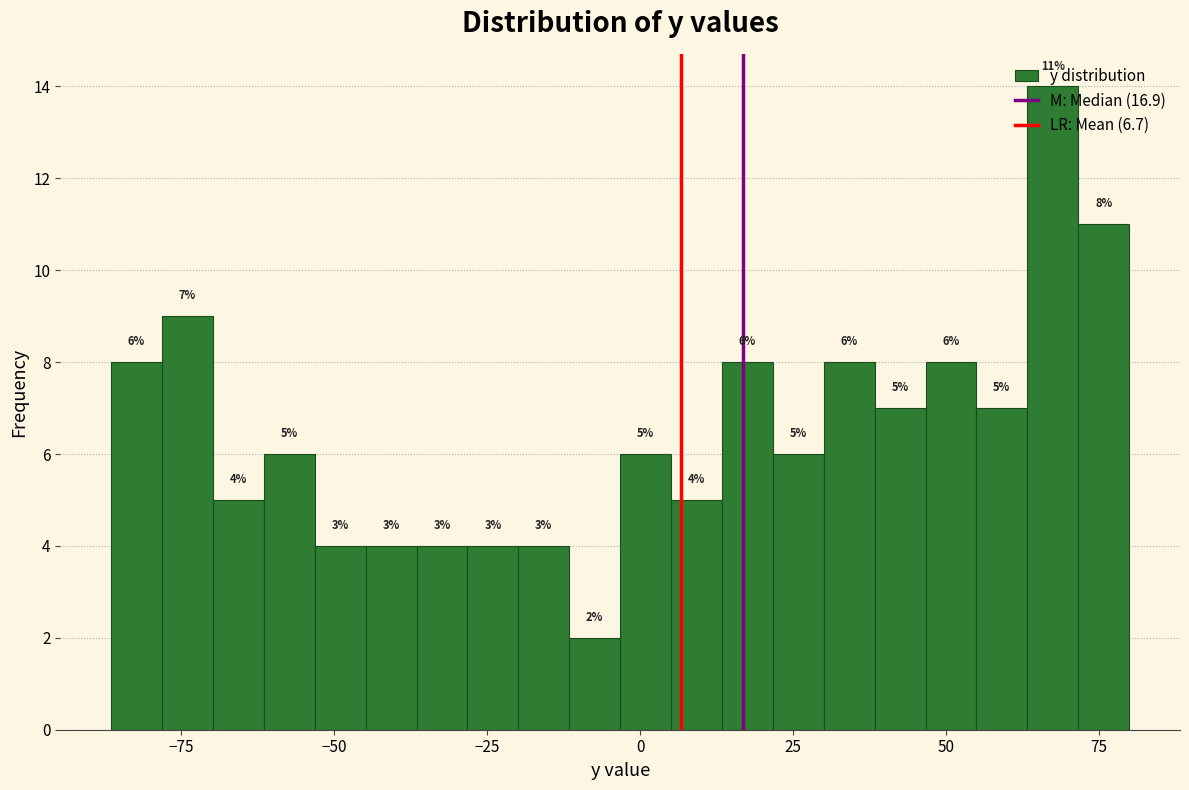

Around what value on the x-axis is the tallest bar? Give the approximate position of its centre, as read against the axis.

65